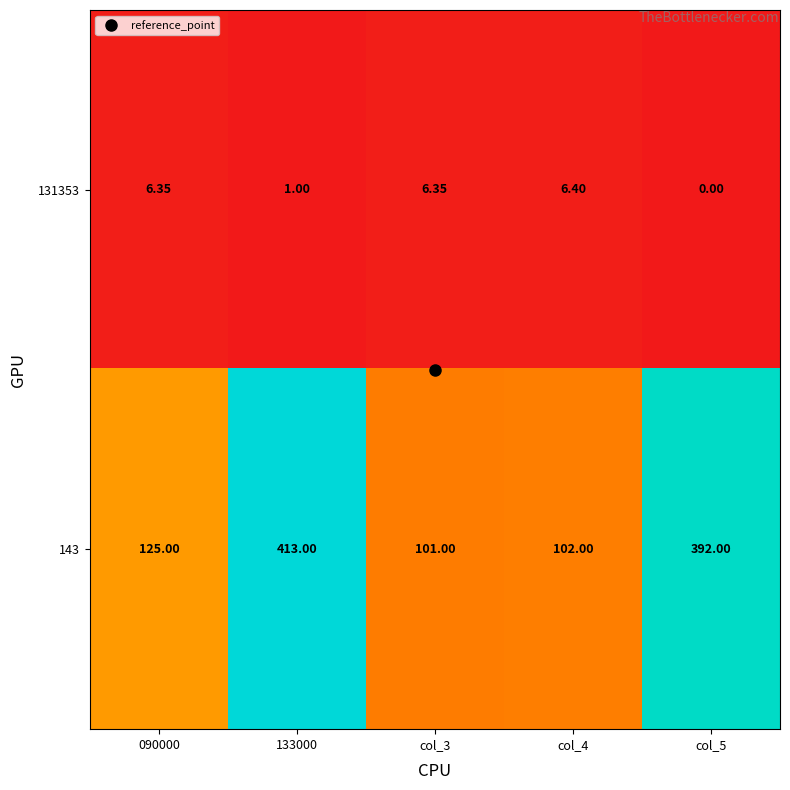

List the series in order of their overall mean, highest first.

143, 131353